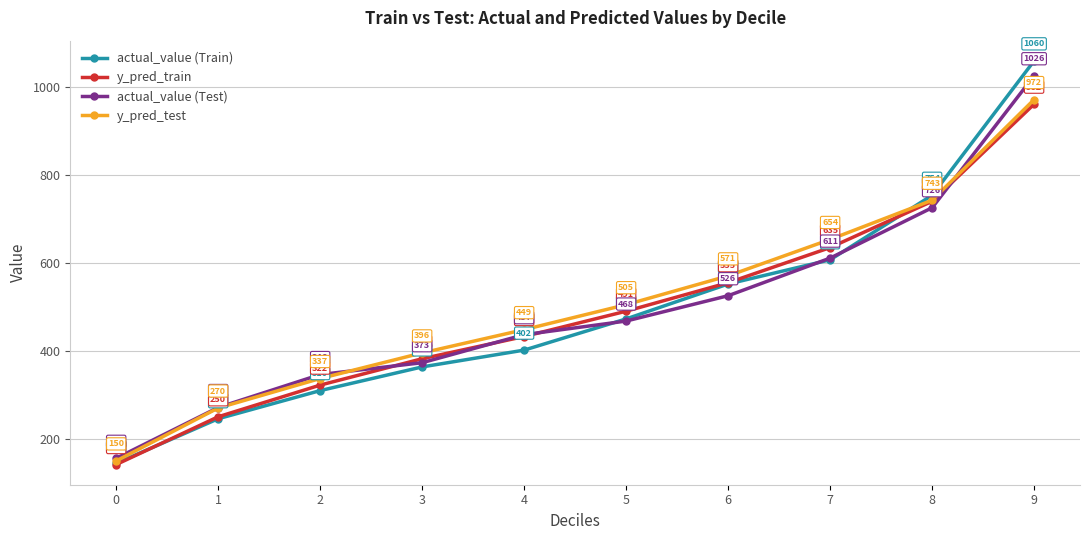

What is the difference between the second highest and minimum values in the y_pred_test series?

593.0